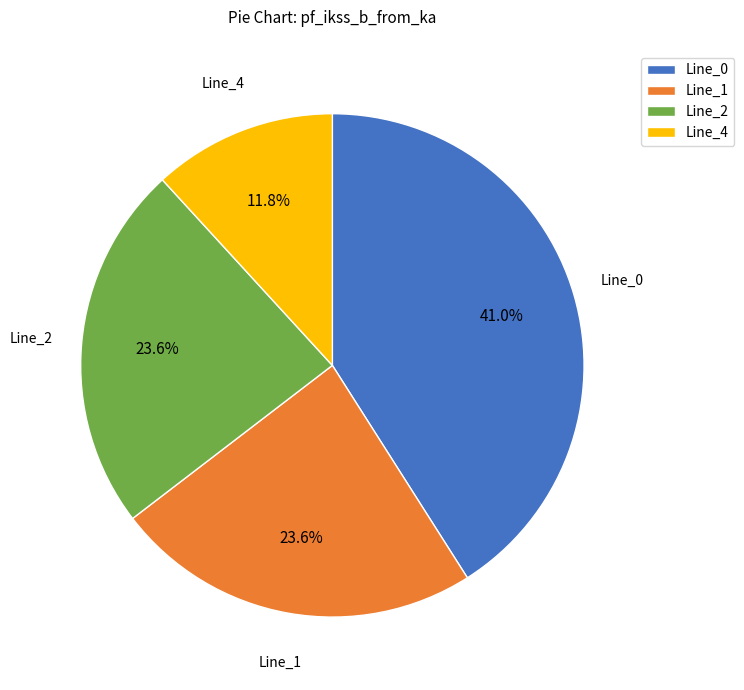

Combined, do Line_2 and Line_0 account for over 50%?

Yes